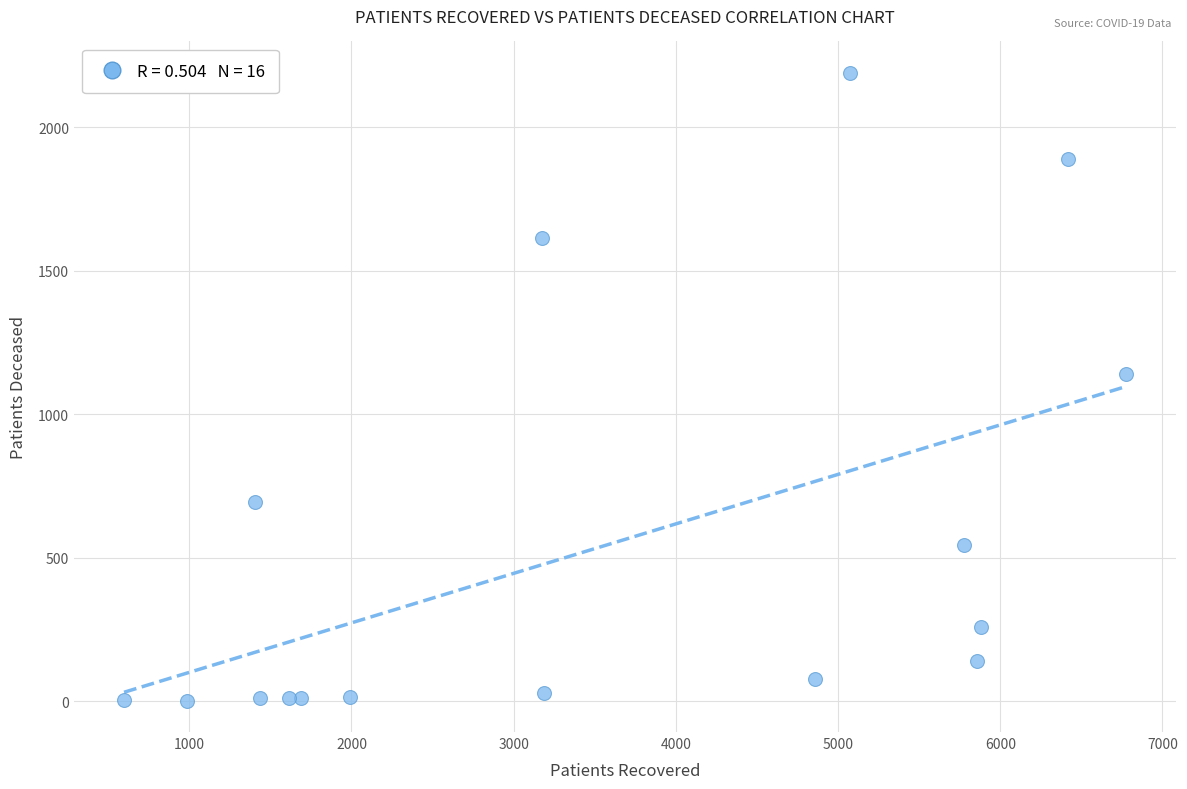

What Y value in the scatter plot is closest to 1096?

1142